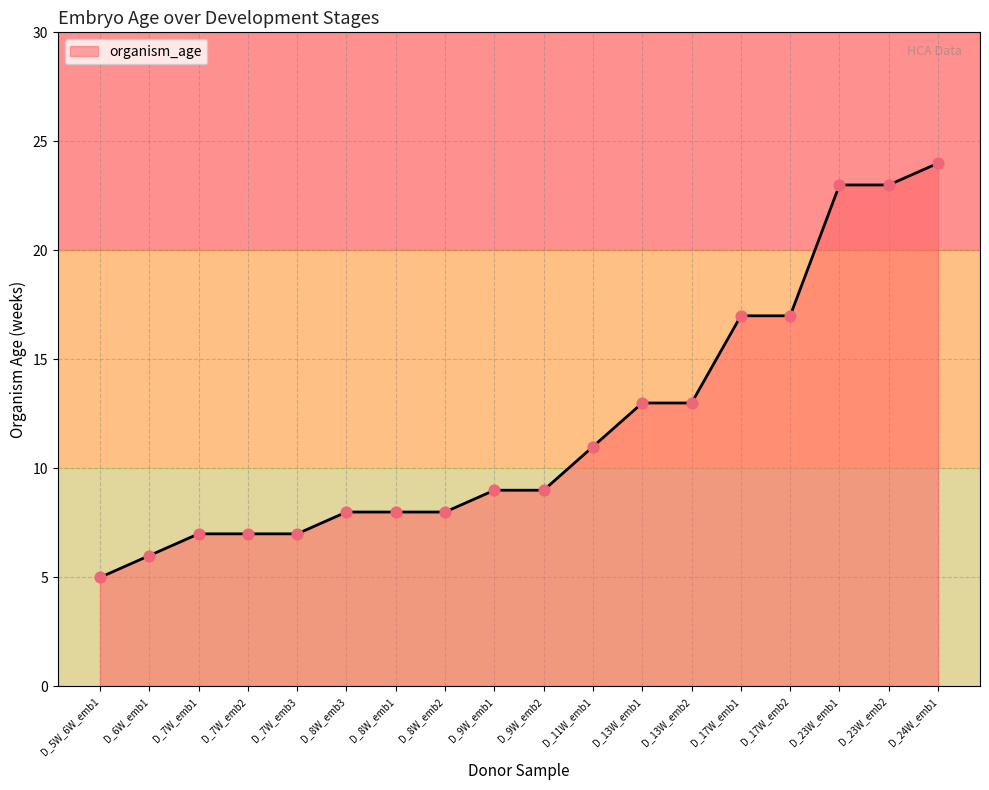

Approximately how many times larger is the value at D_9W_emb1 compared to D_13W_emb2?

0.7